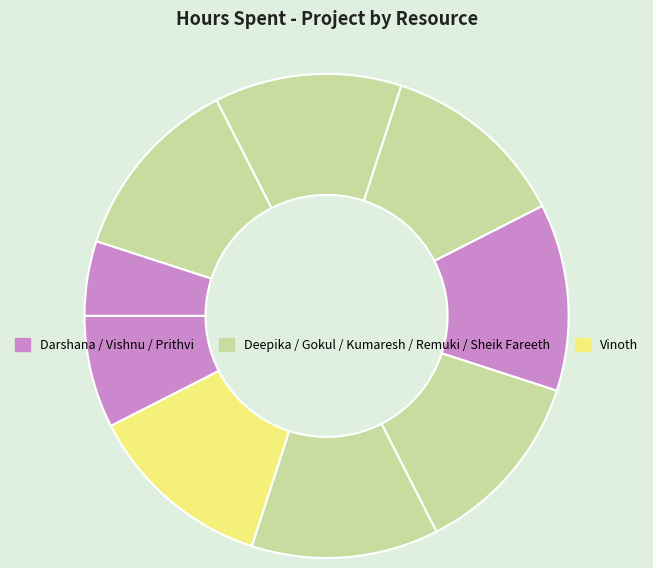

To the nearest percent, what is the average slice percentage?

10%